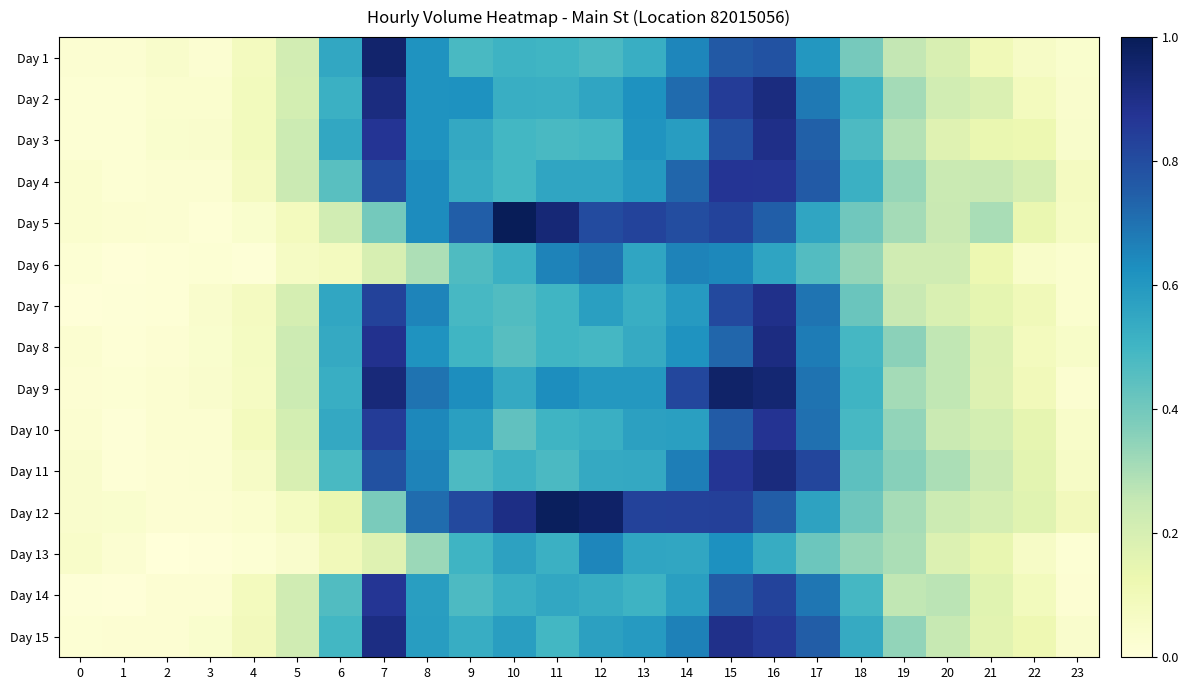

At which category does the chart reach its minimum across all series?

2